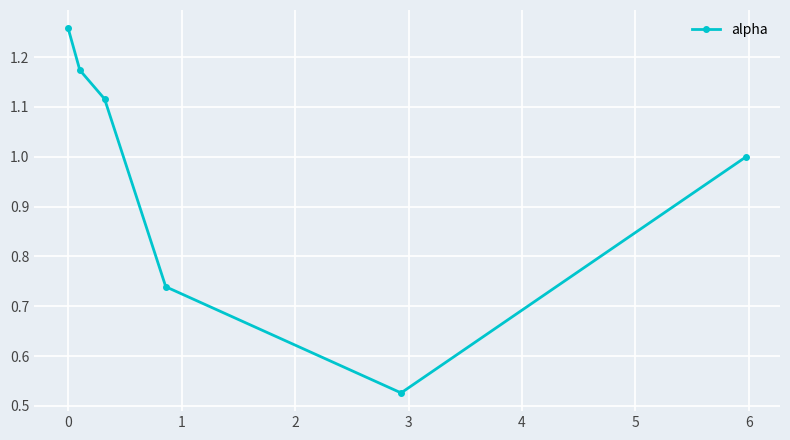

What is the sum of all values?

5.8